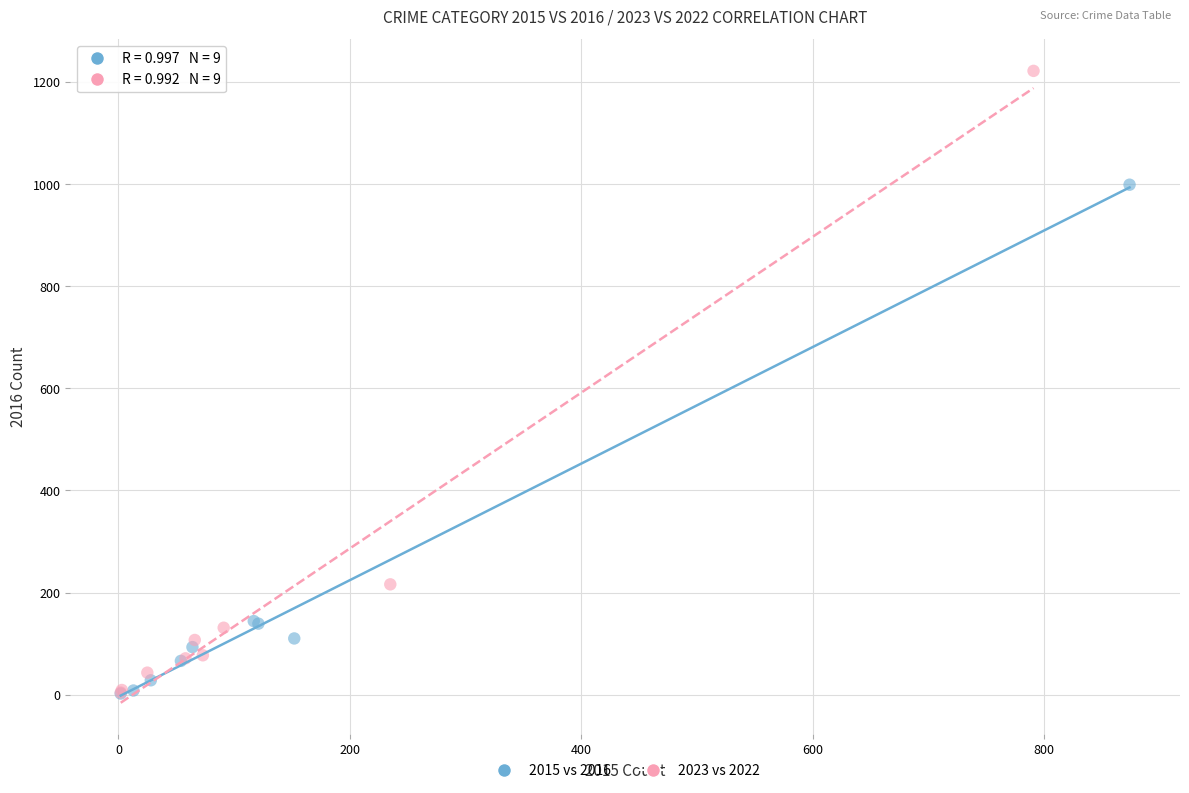

Which series has the widest spread of Y values?

2023 vs 2022